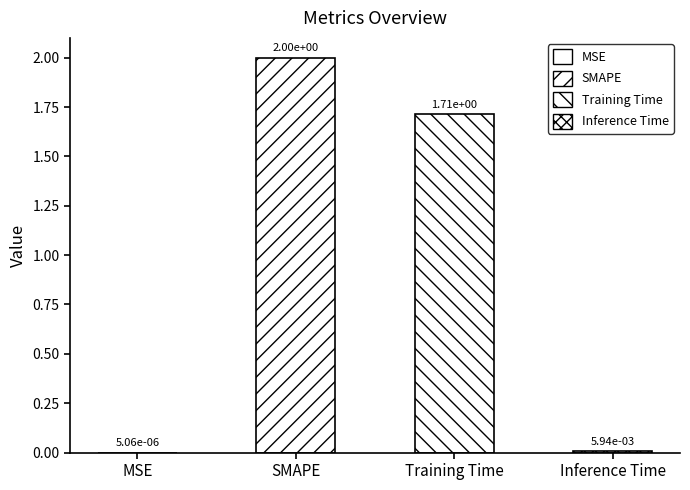

List the labels in order of value, smallest first.

MSE, Inference Time, Training Time, SMAPE